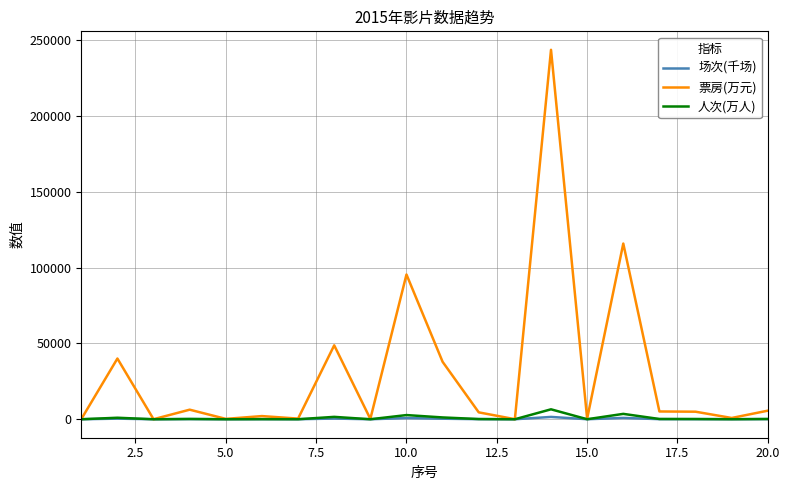

Which series has the largest total across all categories?

票房(万元)